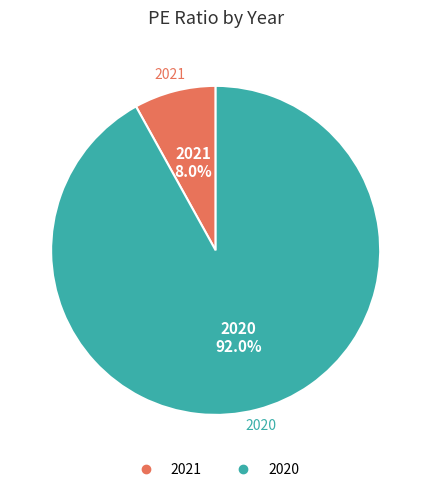

How many segments does this pie chart have?

2